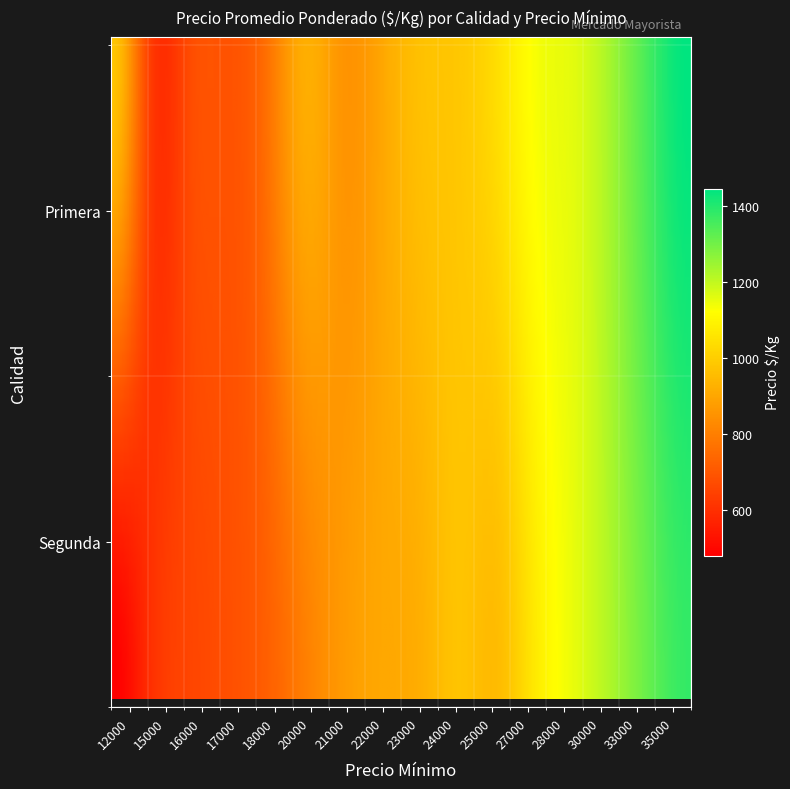

True or false: the data shows 668 at Primera_16000.

True